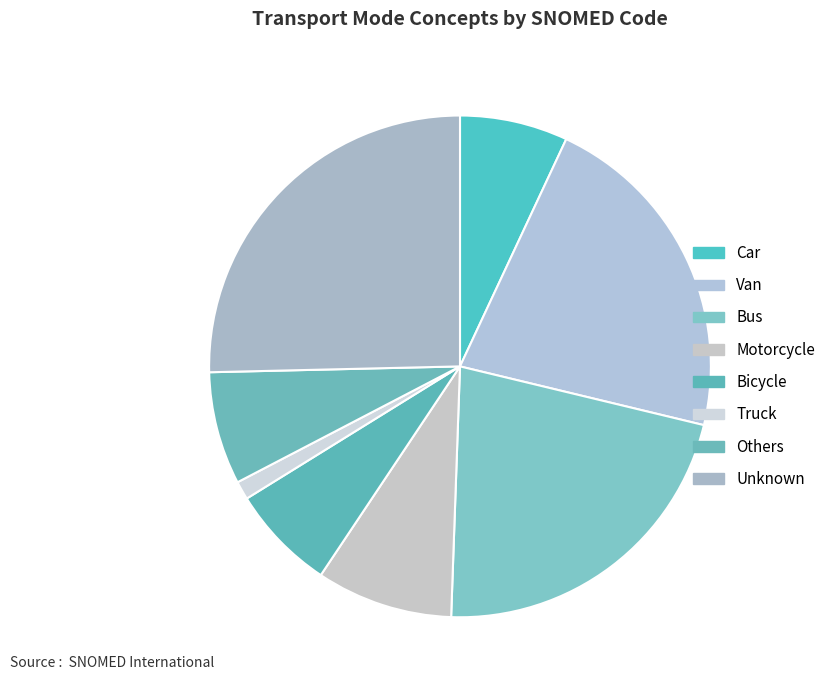

How much of the chart is everything except Truck?

98.8%